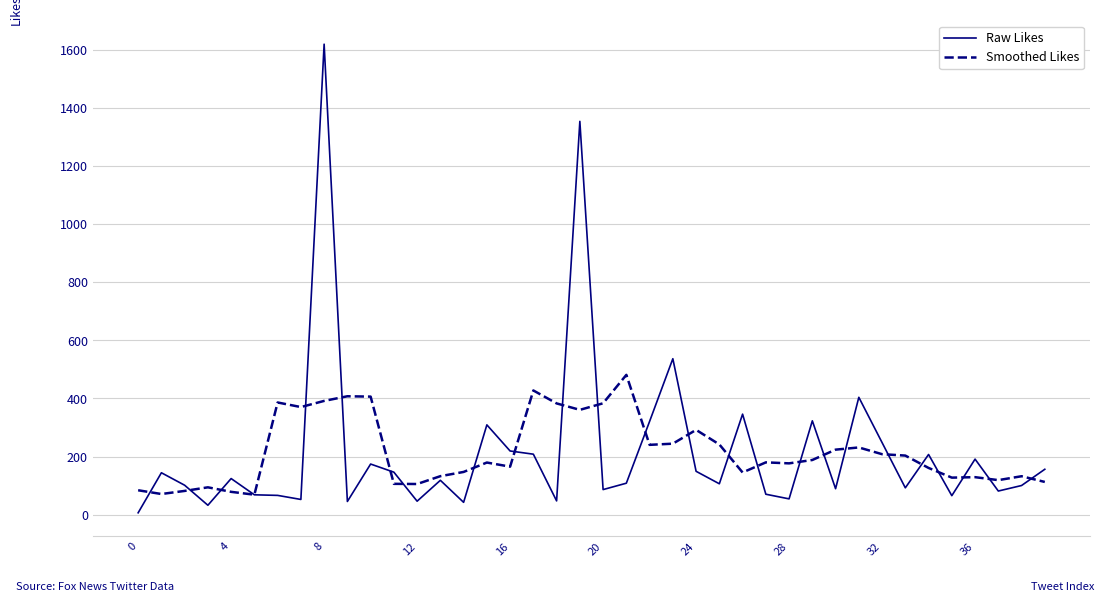

List the series in order of their peak value, highest first.

Raw Likes, Smoothed Likes